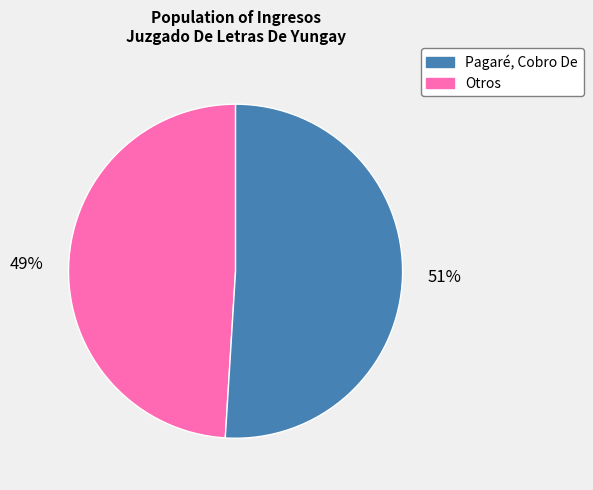

Does any single category account for the majority?

Yes